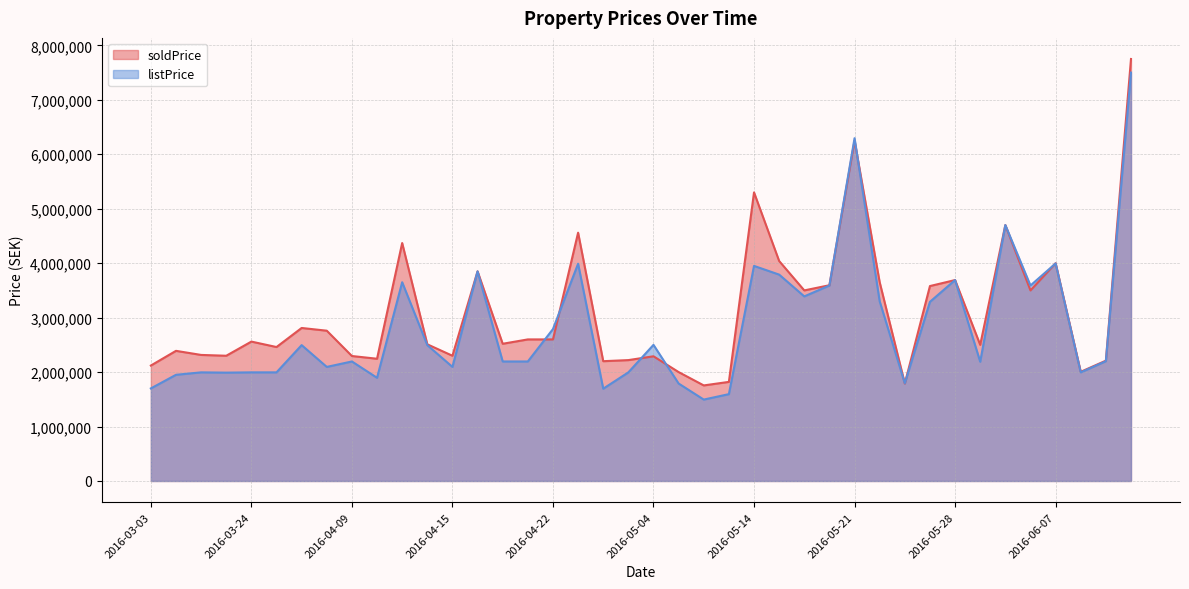

What are all the series names shown in the legend?

soldPrice, listPrice